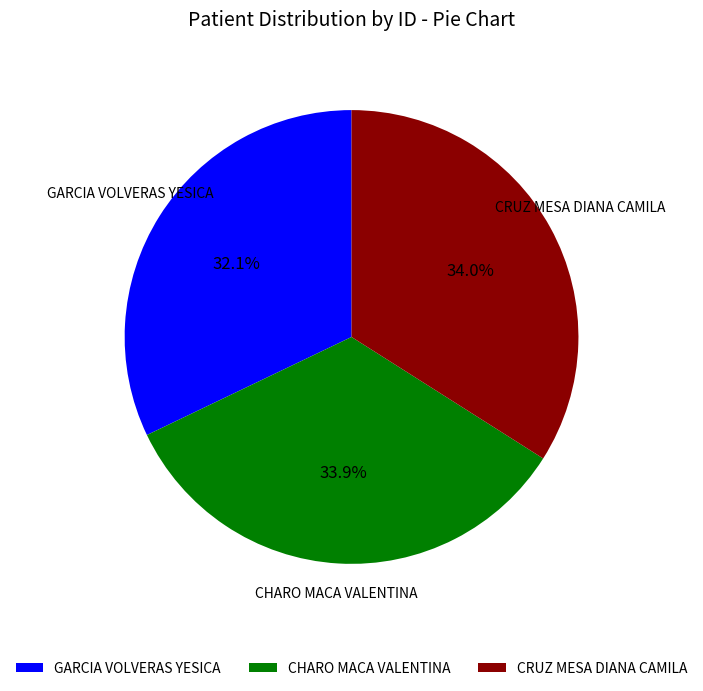

Is there any slice that represents more than half of the pie?

No